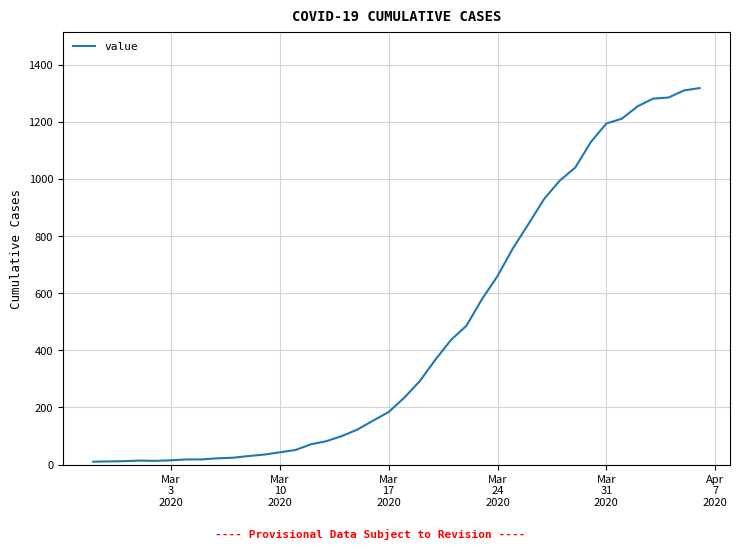

How many categories are shown in the chart?

40